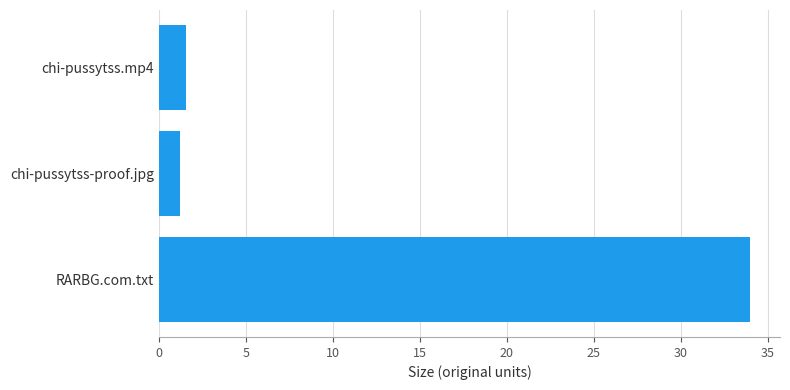

What is the change in value from RARBG.com.txt to chi-pussytss-proof.jpg?

-32.8